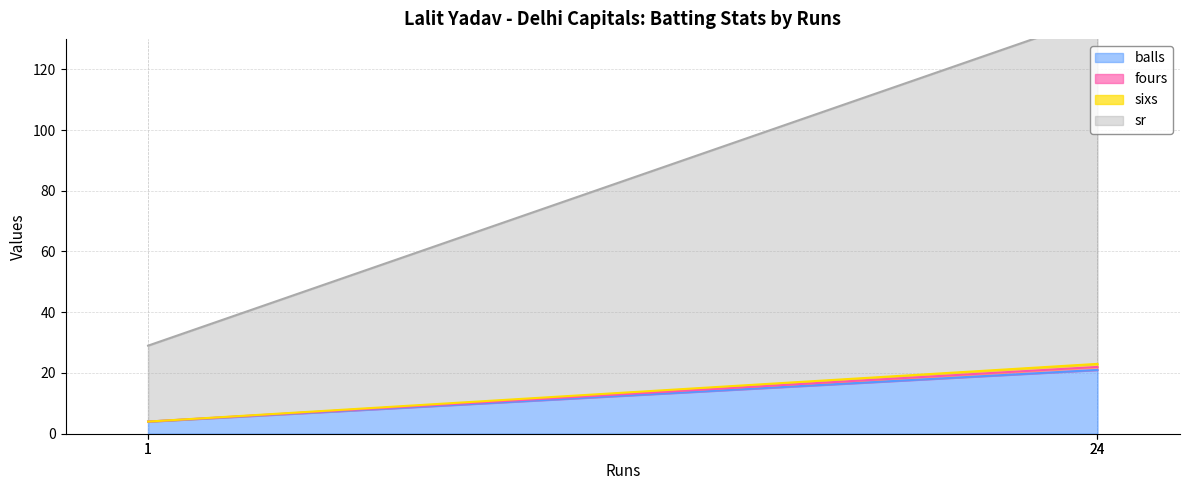

True or false: sixs and sr cross at least once.

False